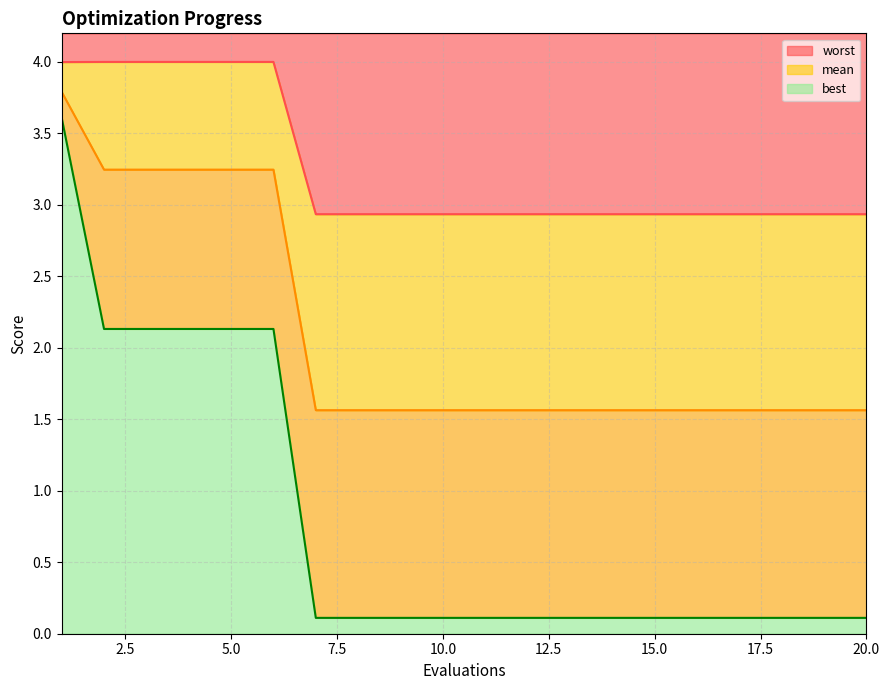

What is the value of the mean point at the 13th from the left?

1.6